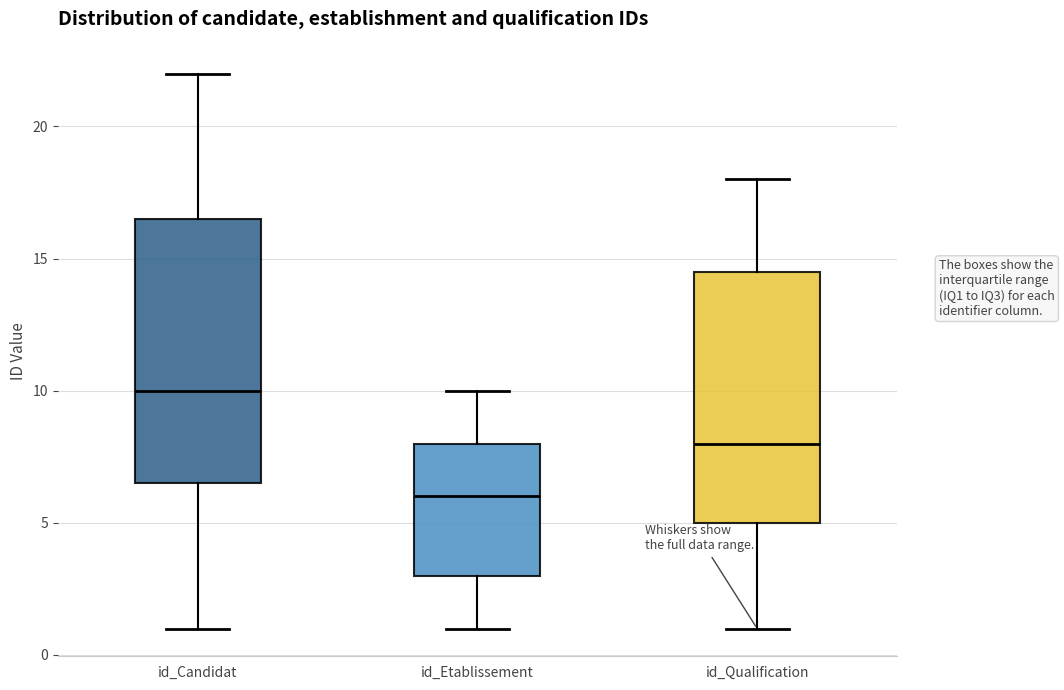

Reading left to right, transcribe this box plot: for each box, give where its median line is, the range the box spans, and where its two whiskers end, as read against the y-axis. The values are not printed on the chart, so give them approximately, as read against the axis.

id_Candidat: median 10.0, box 6.5 to 16.5, whiskers 1.0 to 22.0
id_Etablissement: median 6.0, box 3.0 to 8.0, whiskers 1.0 to 10.0
id_Qualification: median 8.0, box 5.0 to 14.5, whiskers 1.0 to 18.0